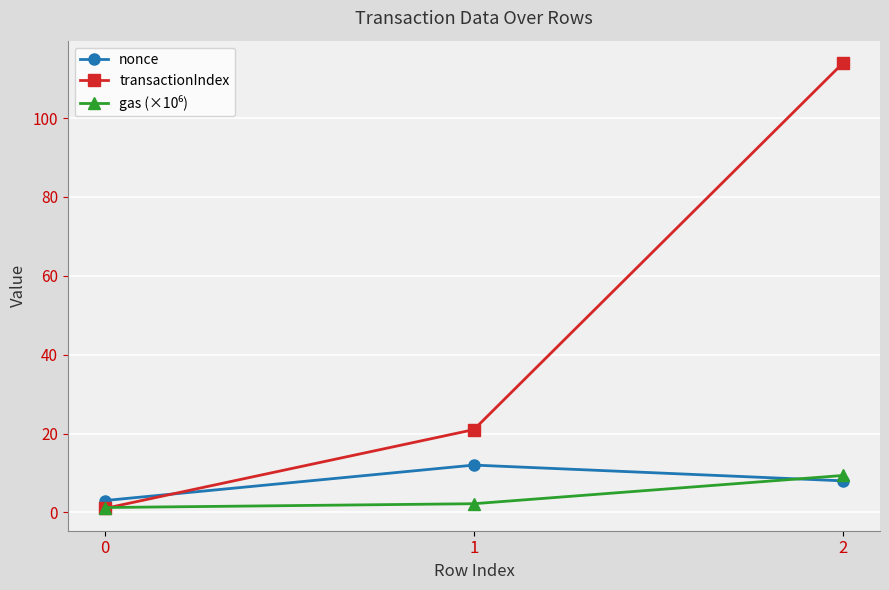

Is this an area chart (filled region under the line)?

No